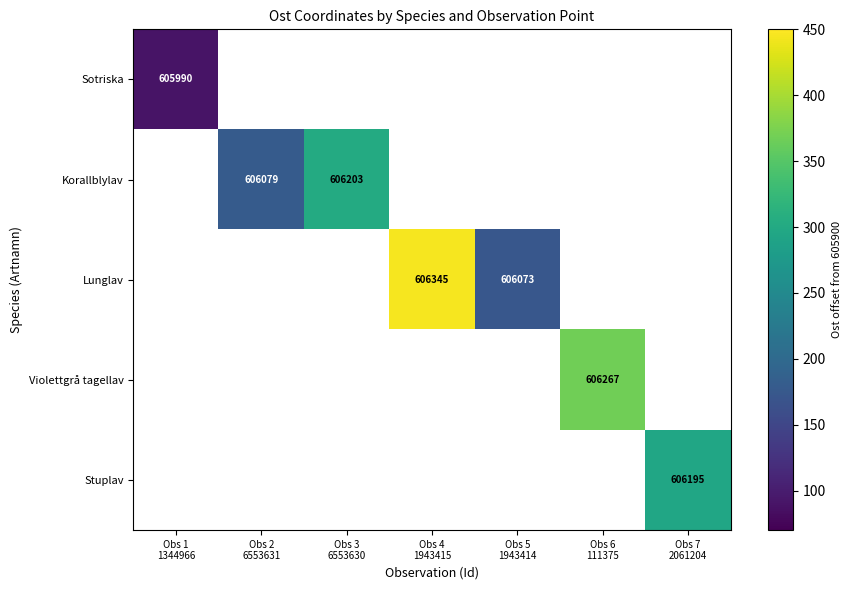

How many distinct data groups are displayed?

5